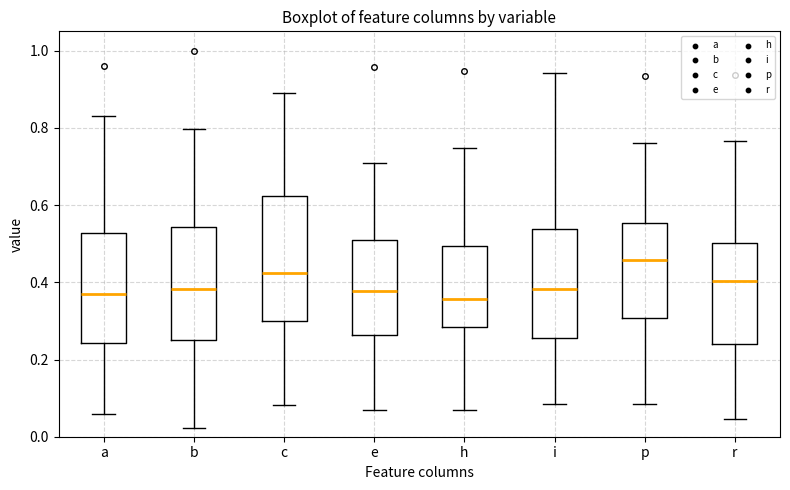

Reading left to right, read every box against the y-axis: the position of its median line, the range the box covers, and the ends of its whiskers. The values are not printed on the chart, so give them approximately, as read against the axis.

a: median 0.36, box 0.24 to 0.52, whiskers 0.06 to 0.82
b: median 0.38, box 0.24 to 0.54, whiskers 0.02 to 0.80
c: median 0.42, box 0.30 to 0.62, whiskers 0.08 to 0.90
e: median 0.38, box 0.26 to 0.50, whiskers 0.06 to 0.70
h: median 0.36, box 0.28 to 0.50, whiskers 0.06 to 0.74
i: median 0.38, box 0.26 to 0.54, whiskers 0.08 to 0.94
p: median 0.46, box 0.30 to 0.56, whiskers 0.08 to 0.76
r: median 0.40, box 0.24 to 0.50, whiskers 0.04 to 0.76